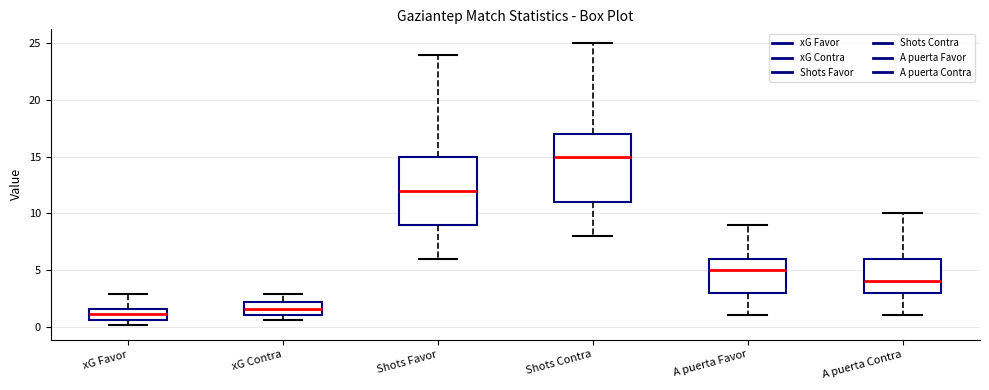

Where does the upper whisker of the box for Shots Contra end on the y-axis? The values are not printed on the chart, so give them approximately, as read against the axis.

25.0